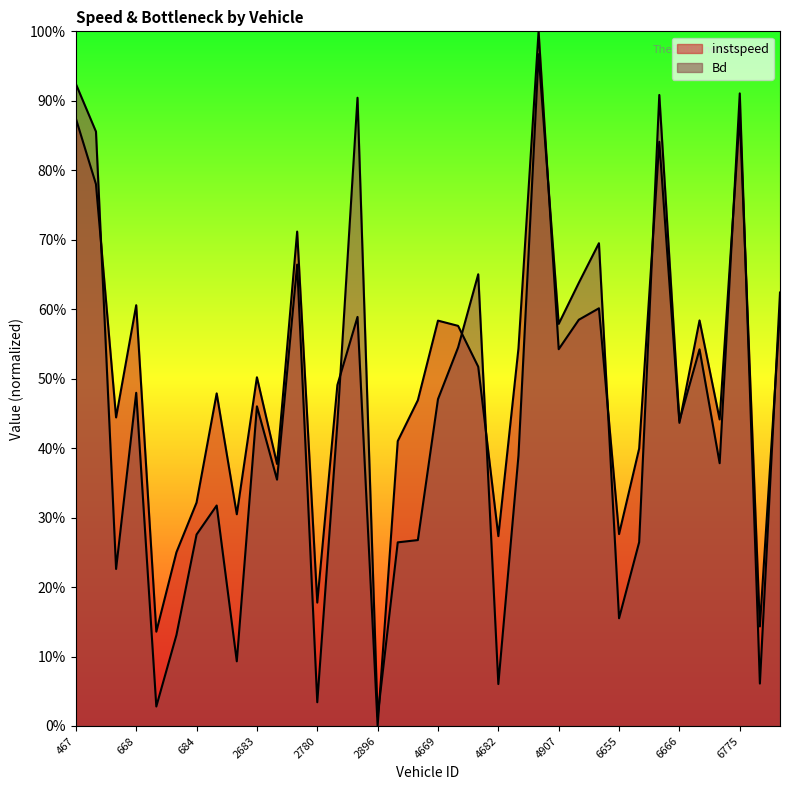

What is the difference between the Bd values at 4902.0 and 4672.0?

0.4